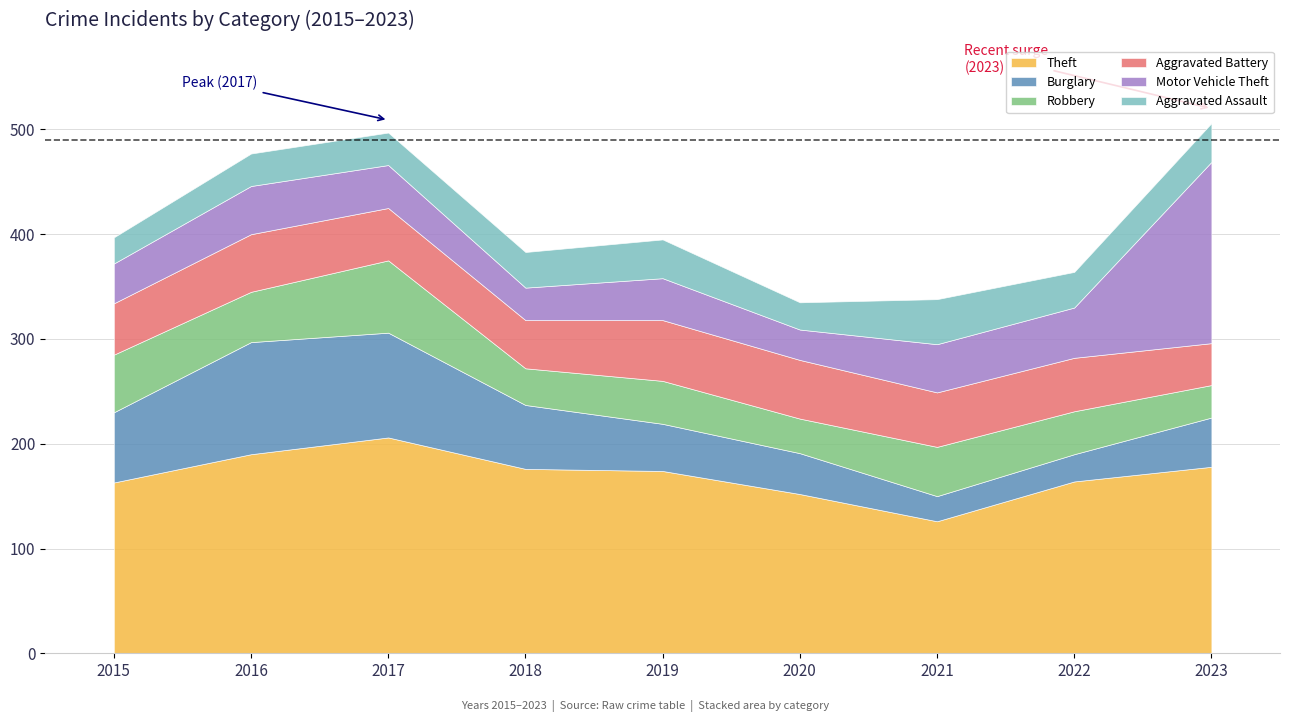

What is the highest value of the Robbery series?

69